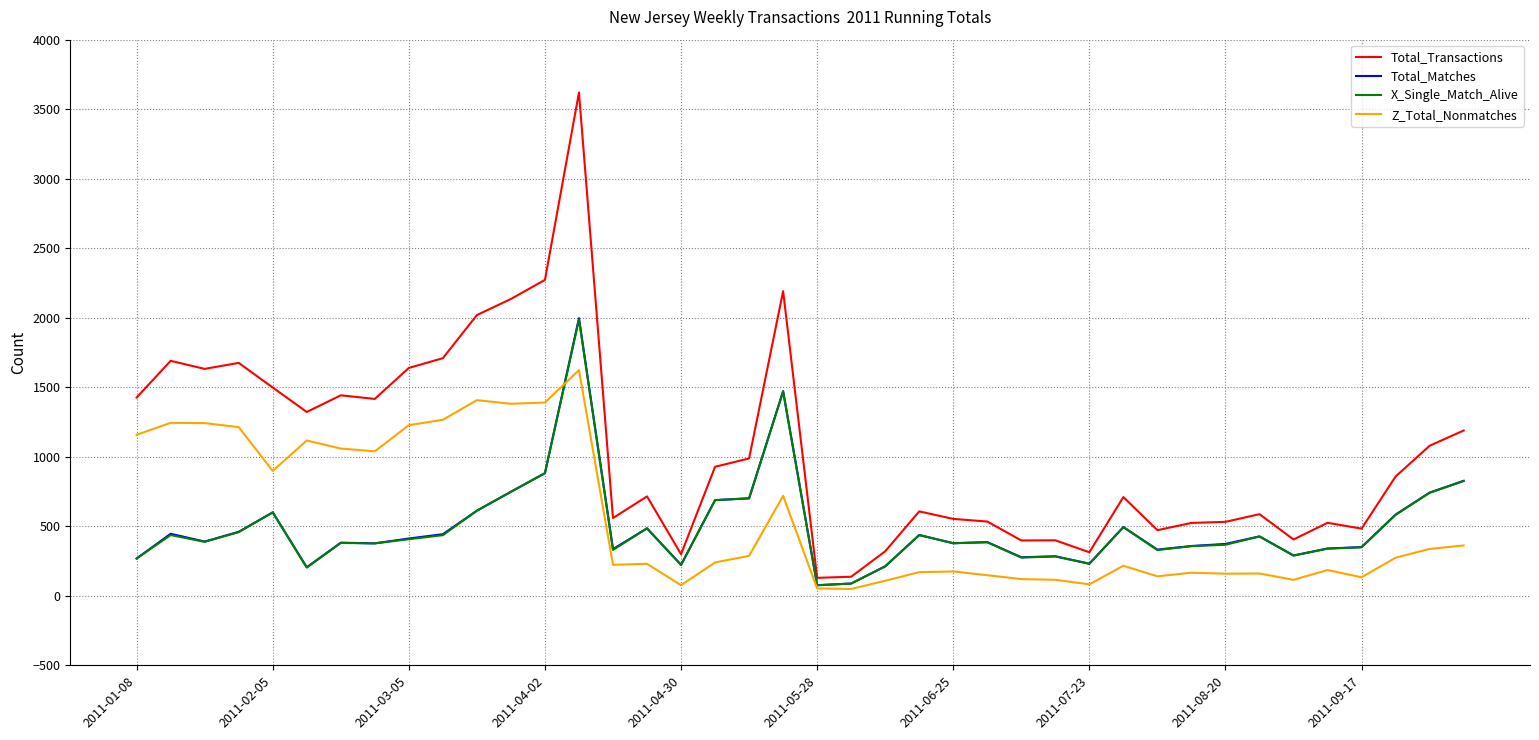

True or false: Total_Transactions has more than 0 interior local peaks.

True